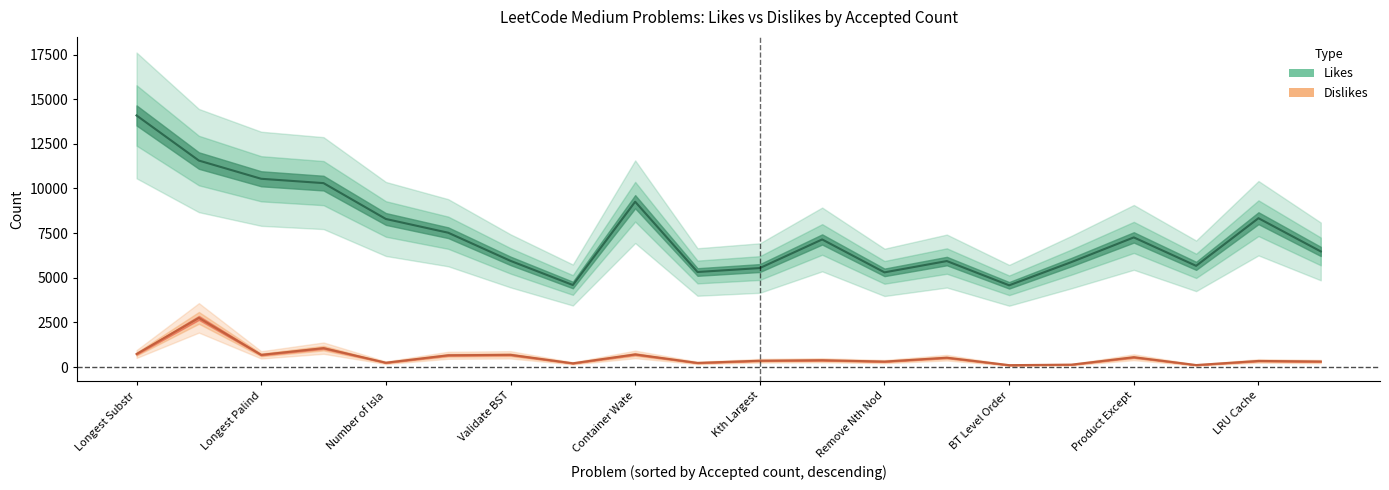

What are all the series names shown in the legend?

Likes, Dislikes